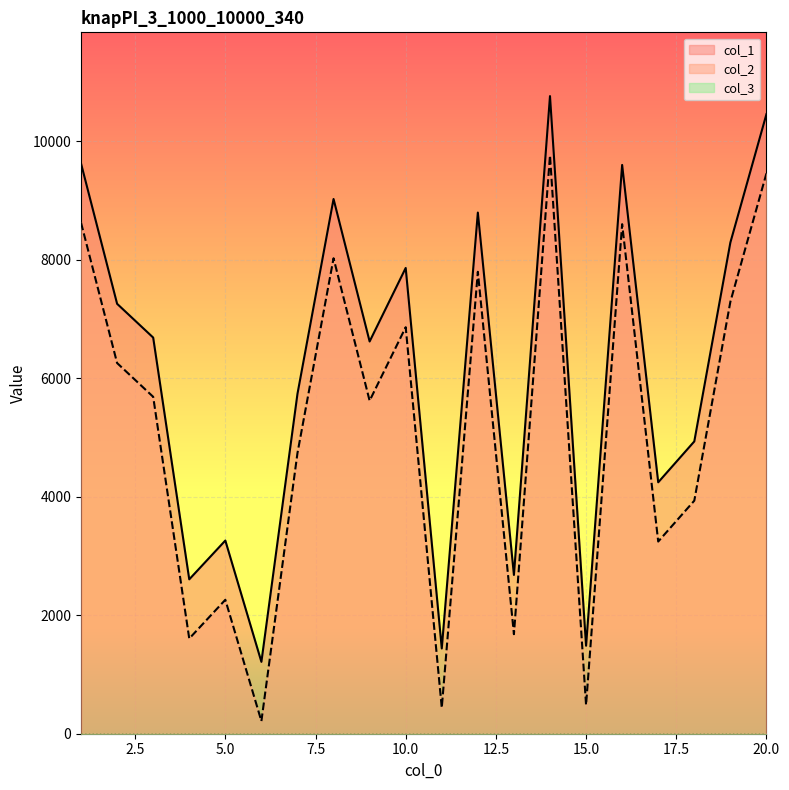

Reading left to right, extract all data points from this chart.

col_1: 1=9626	2=7257	3=6687	4=2606	5=3261	6=1213	7=5738	8=9026	9=6621	10=7862	11=1439	12=8797	13=2680	14=10763	15=1485	16=9601	17=4244	18=4934	19=8291	20=10458
col_2: 1=8626	2=6257	3=5687	4=1606	5=2261	6=213	7=4738	8=8026	9=5621	10=6862	11=439	12=7797	13=1680	14=9763	15=485	16=8601	17=3244	18=3934	19=7291	20=9458